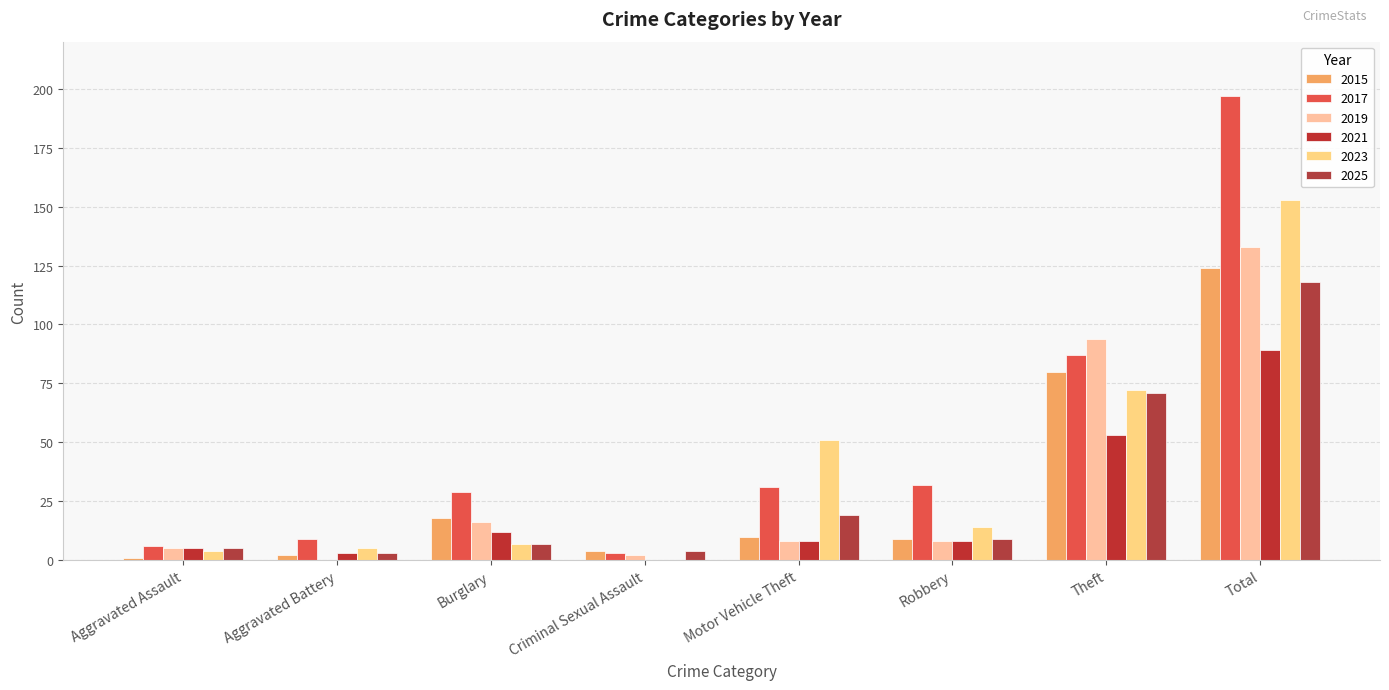

What is the sum of all 2017 values?

394